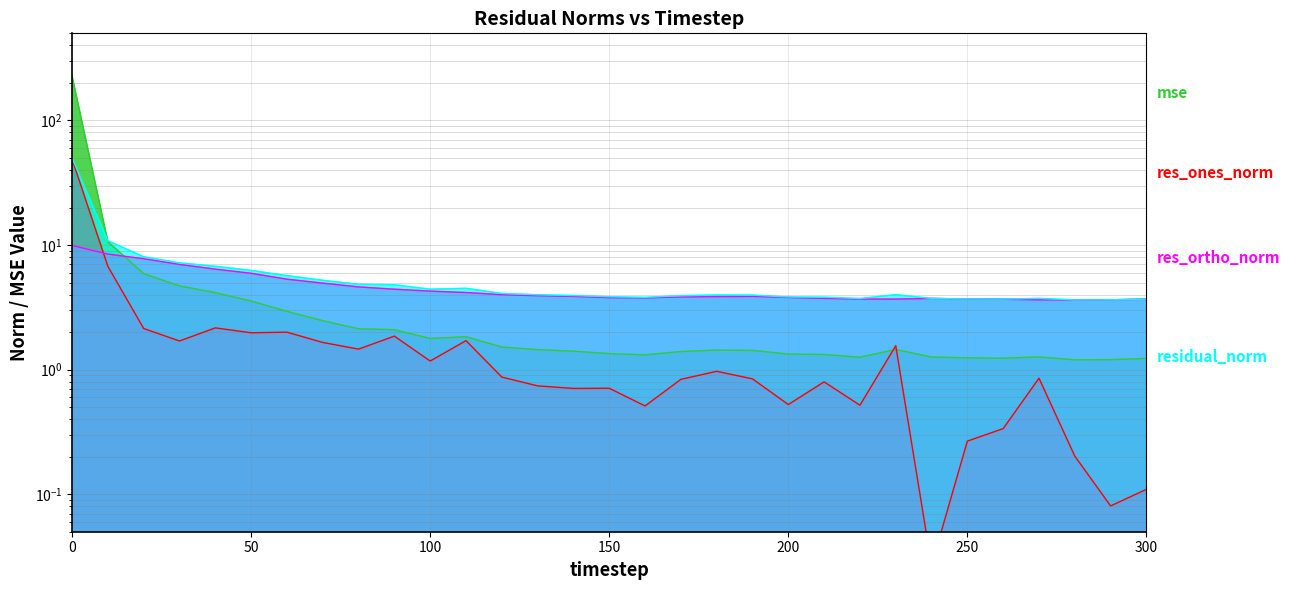

Is the value of mse at 40 greater than the value of res_ones_norm at 80?

Yes